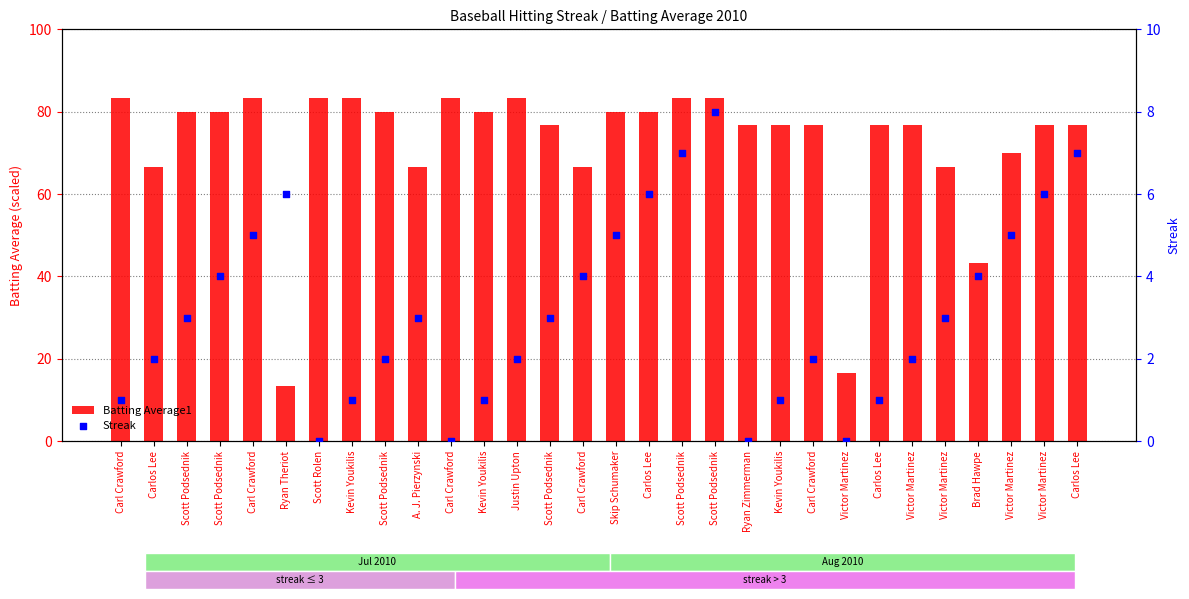

Which series has the largest total across all categories?

Batting Average1